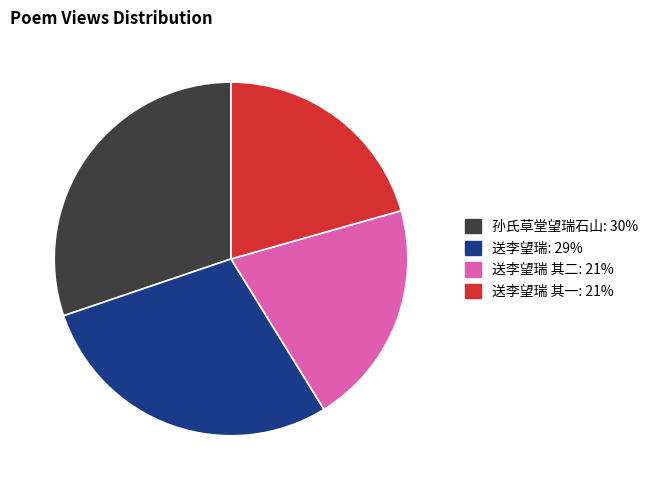

Is there a majority slice in this chart?

No